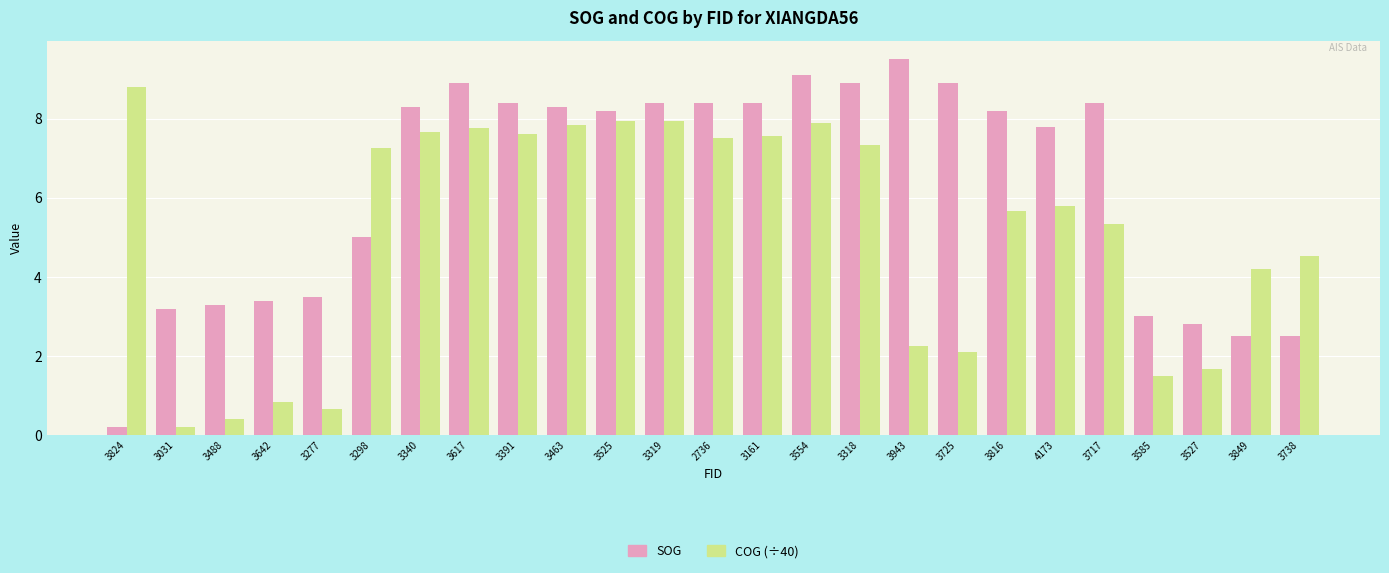

At 3319, list the series in order from largest to smallest.

SOG, COG (÷40)